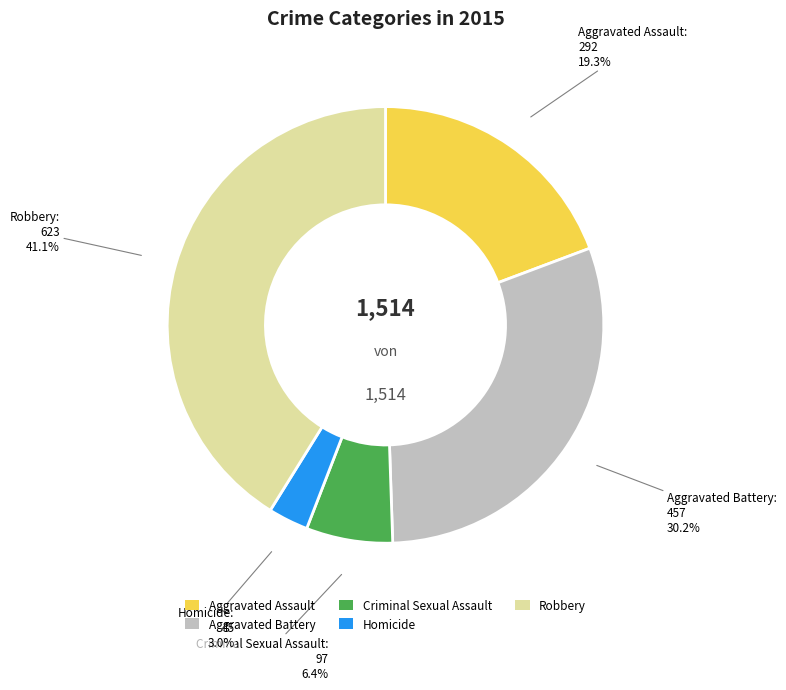

Is it true that Aggravated Assault is 19% of the pie?

True